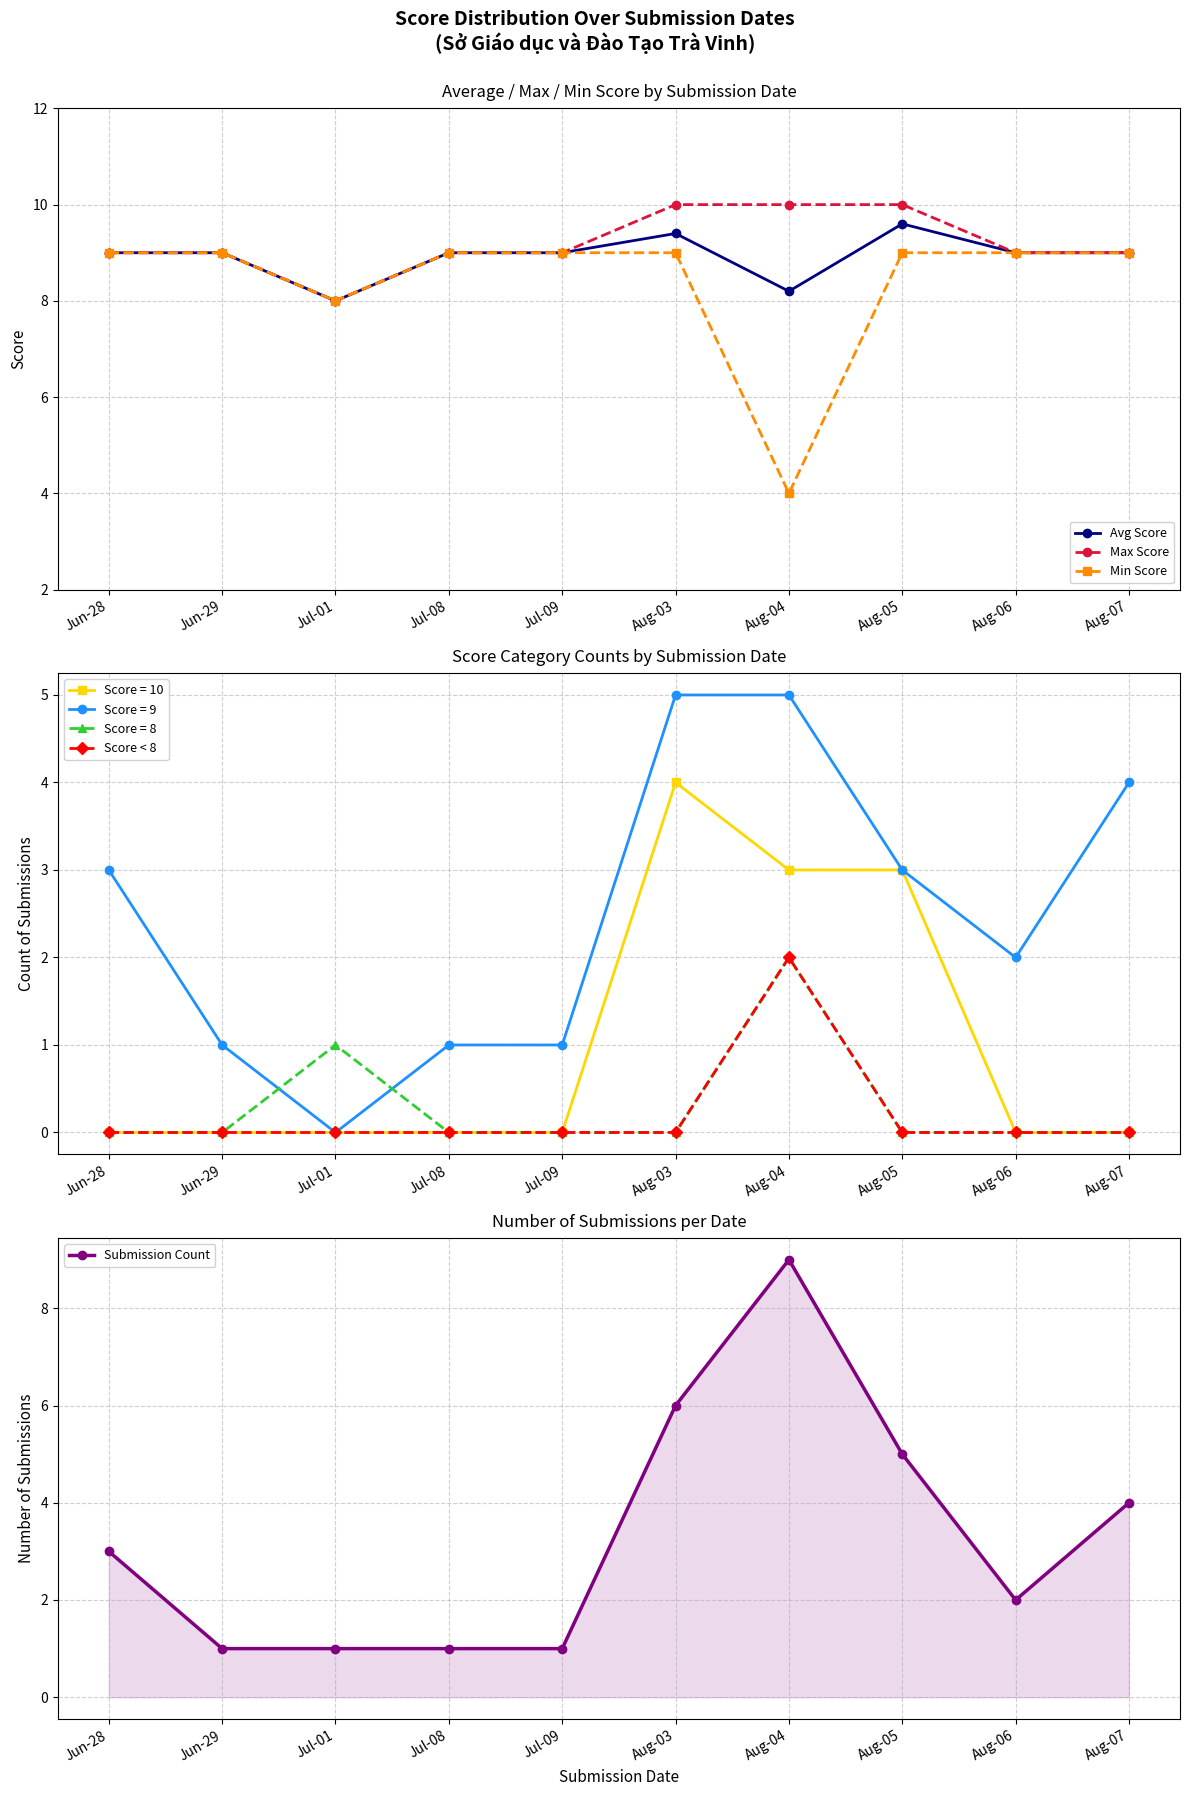

Reading left to right, what are all the values shown in this chart?

Avg Score: 9.0	9.0	8.0	9.0	9.0	9.4	8.2	9.6	9.0	9.0
Max Score: 9.0	9.0	8.0	9.0	9.0	10.0	10.0	10.0	9.0	9.0
Min Score: 9.0	9.0	8.0	9.0	9.0	9.0	4.0	9.0	9.0	9.0
Score < 8: 0.0	0.0	0.0	0.0	0.0	0.0	2.0	0.0	0.0	0.0
Submission Count: 3.0	1.0	1.0	1.0	1.0	6.0	9.0	5.0	2.0	4.0